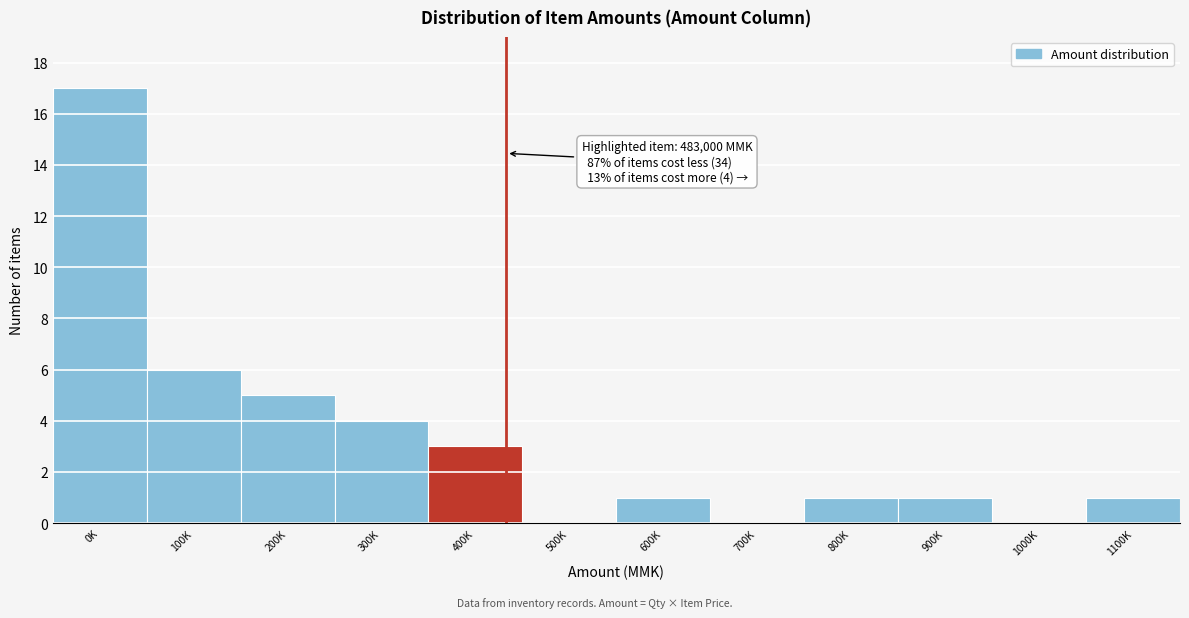

Reading right to left, transcribe all the data shown in this chart.

1100K=1	1000K=0	900K=1	800K=1	700K=0	600K=1	500K=0	400K=3	300K=4	200K=5	100K=6	0K=17